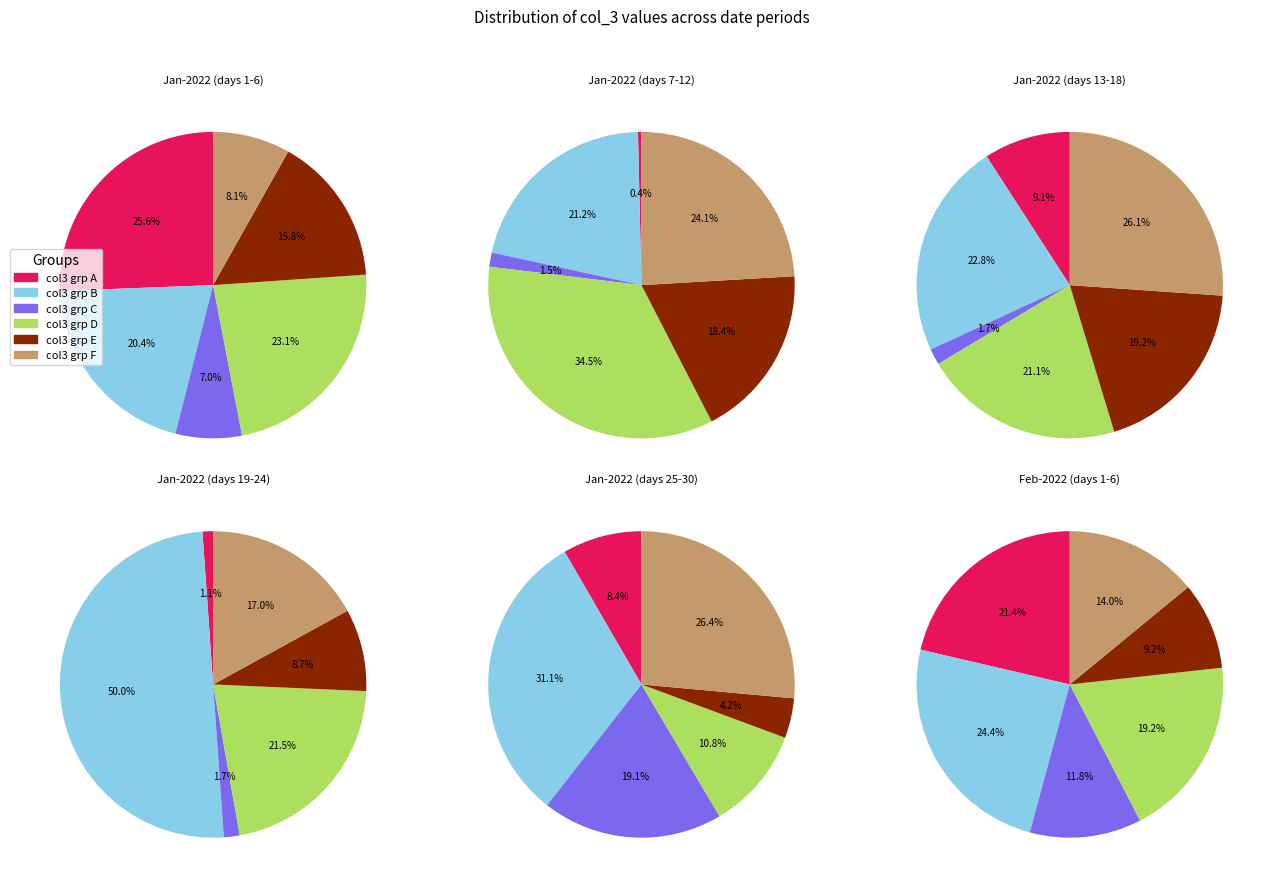

True or false: 7 accounts for 16% of the total.

False